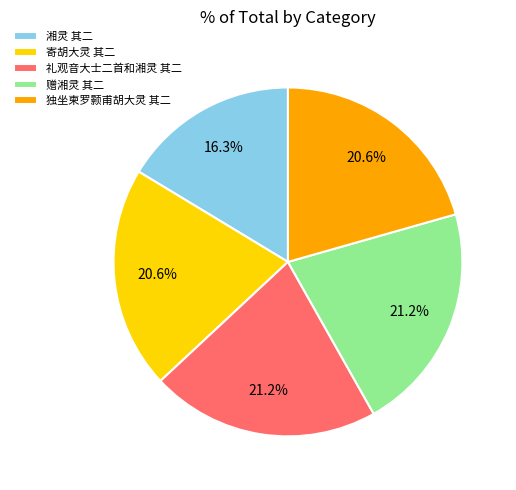

Is there any slice that represents more than half of the pie?

No